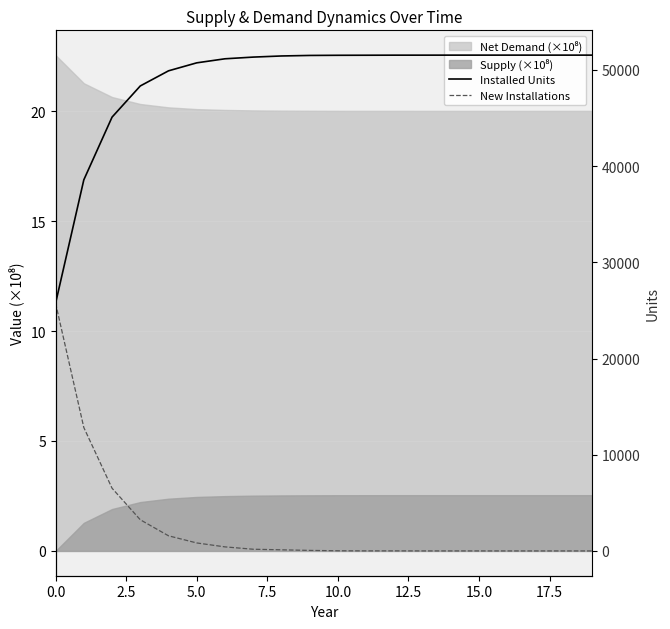

True or false: New Installations and Installed Units intersect in this chart.

False